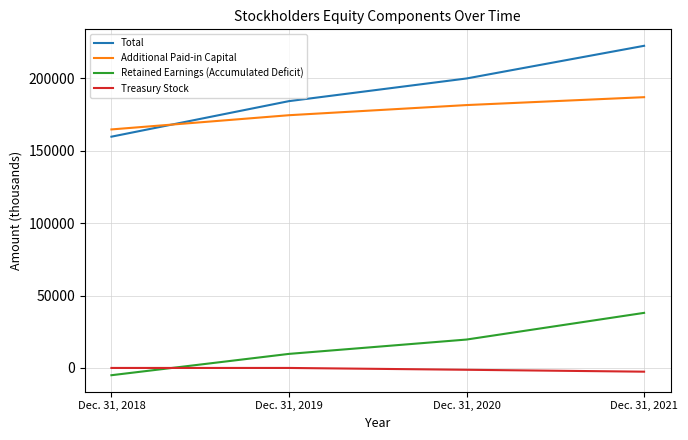

Which series has the largest range (max minus min)?

Total